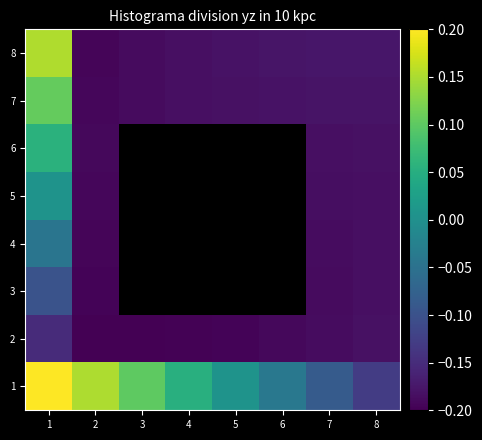

At which category is the sum across all series the highest?

1